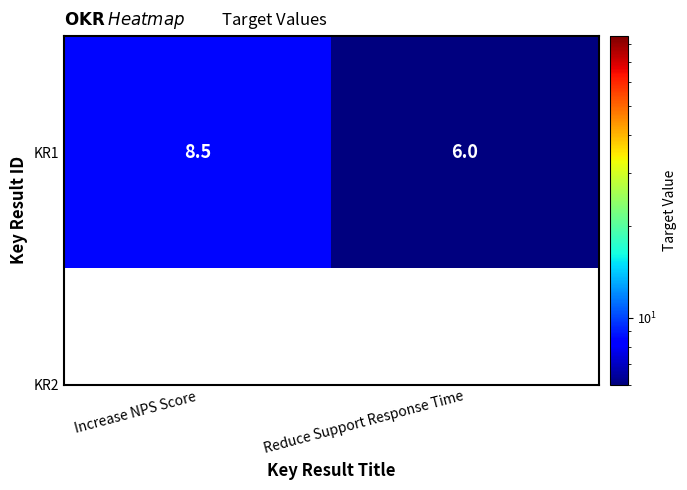

What is the sum of all values?

14.5